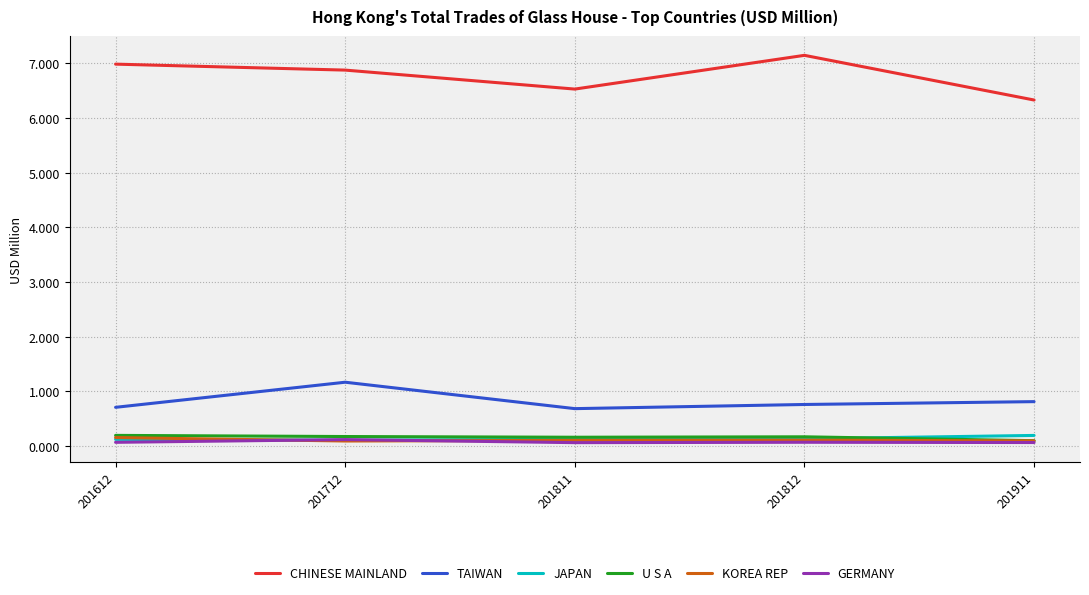

What is the sum of the GERMANY values at 201911 and 201712?

0.2